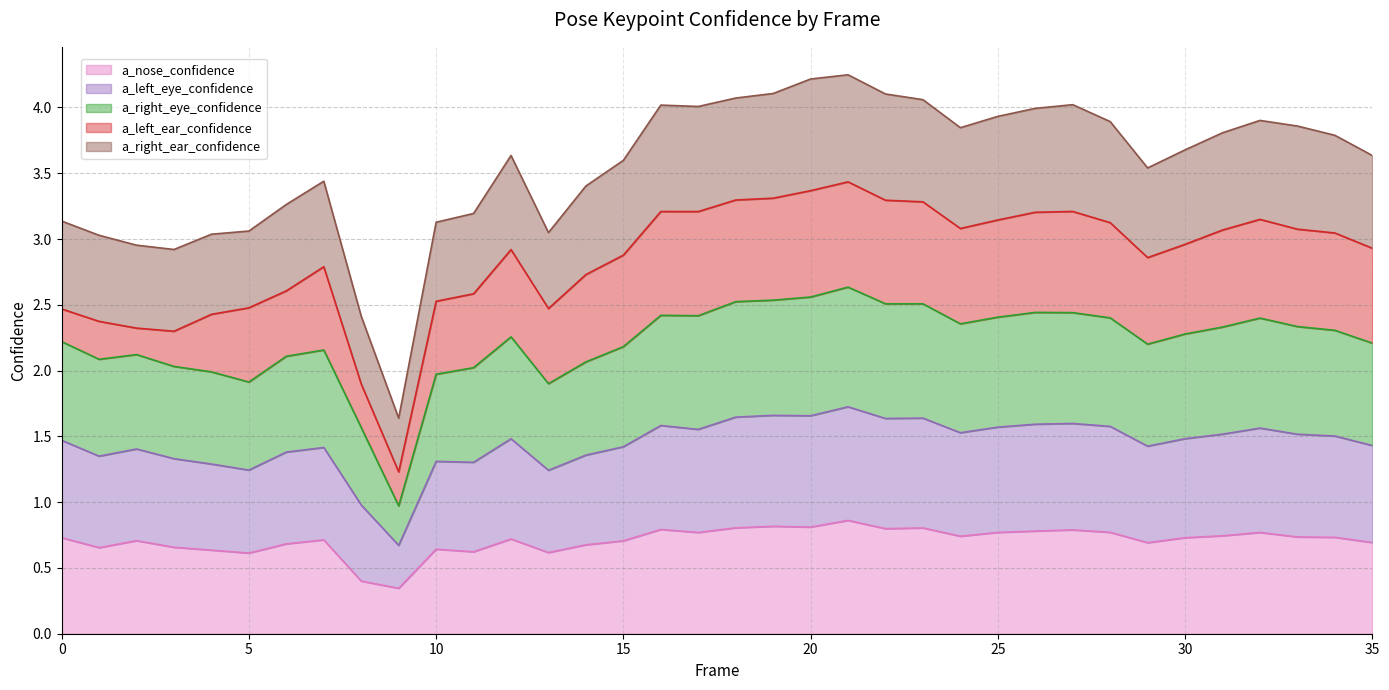

Is it true that a_nose_confidence equals 1.3 at 30?

False